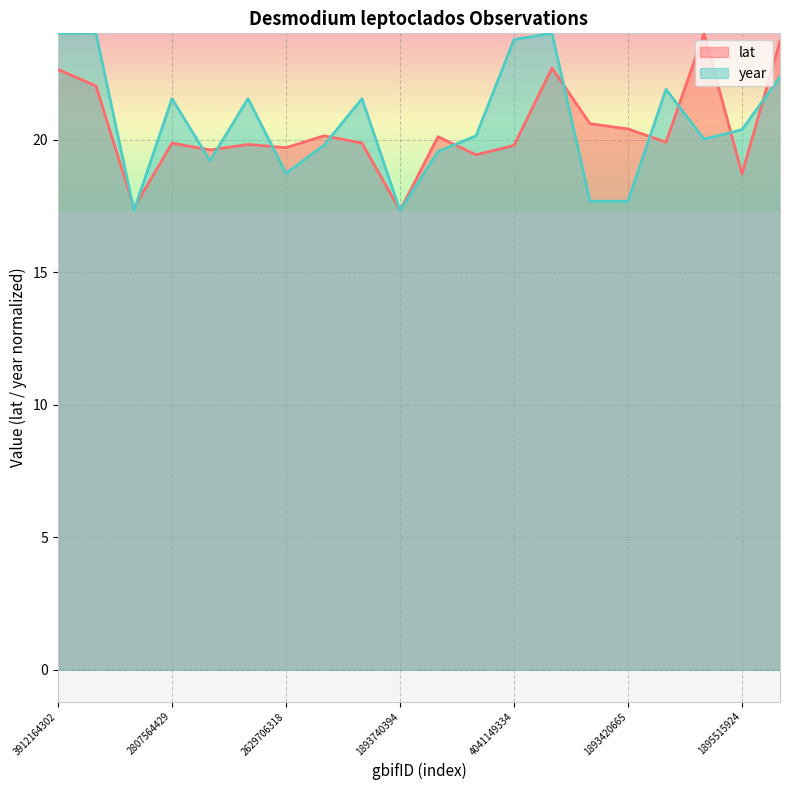

Which series changed the most between 1893310143 and 1895515924?

year